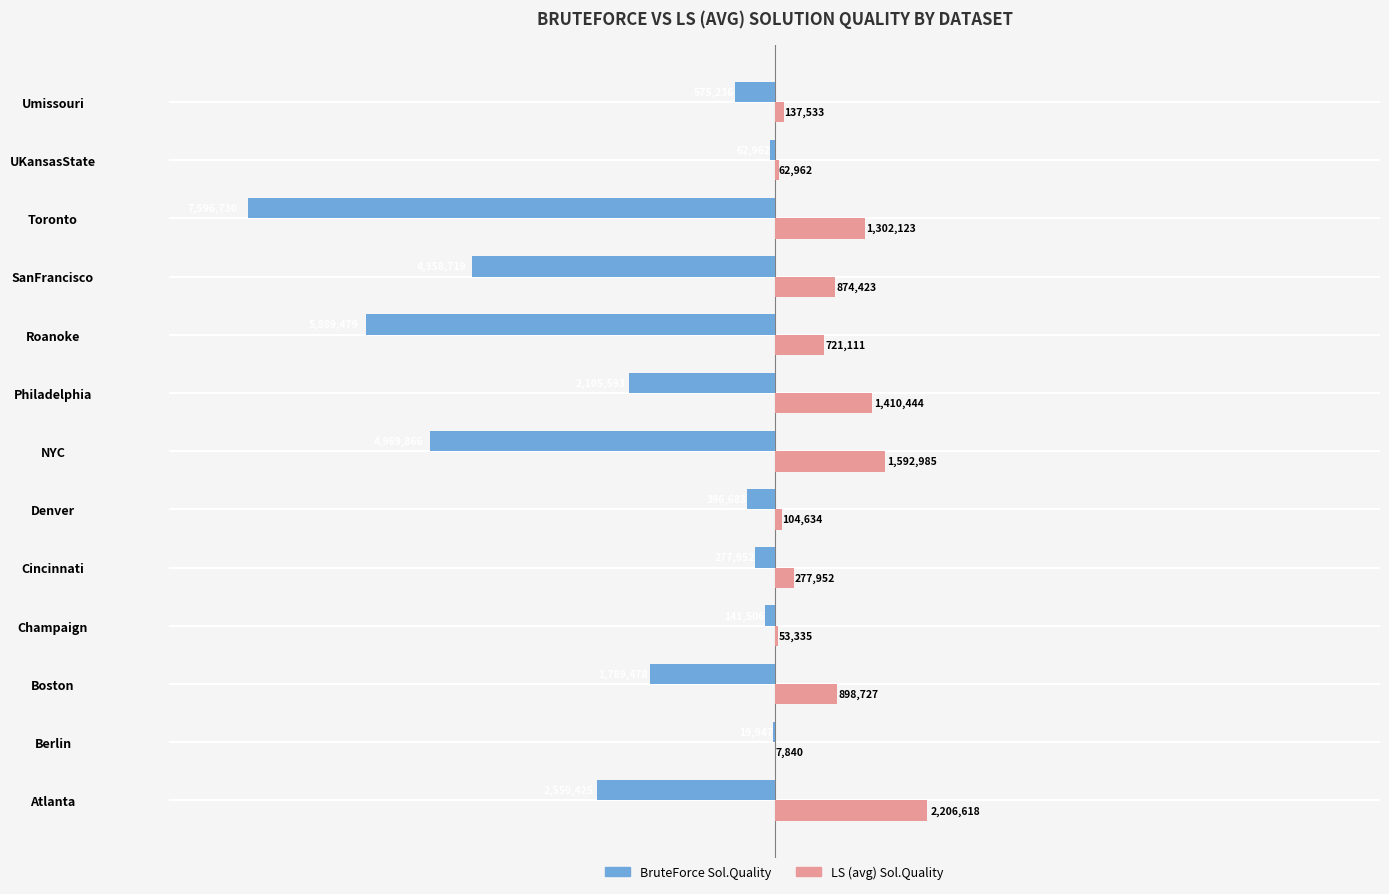

What position from the right is UKansasState?

2